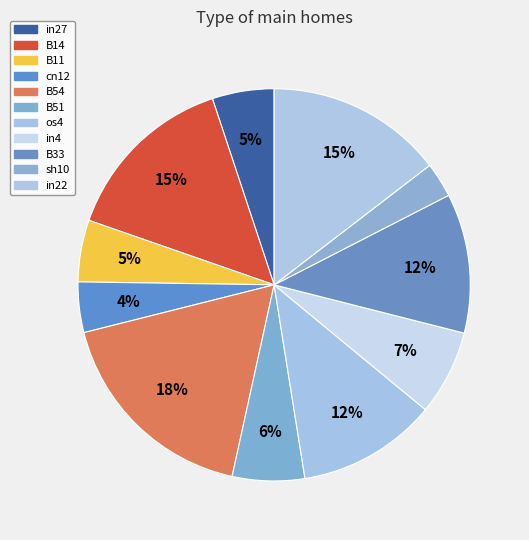

How many slices are in this pie chart?

11